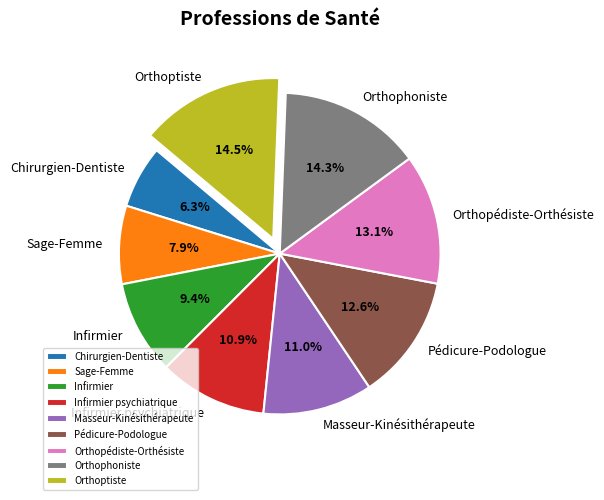

To the nearest percent, what is the difference between the largest and smallest slice percentages?

8%